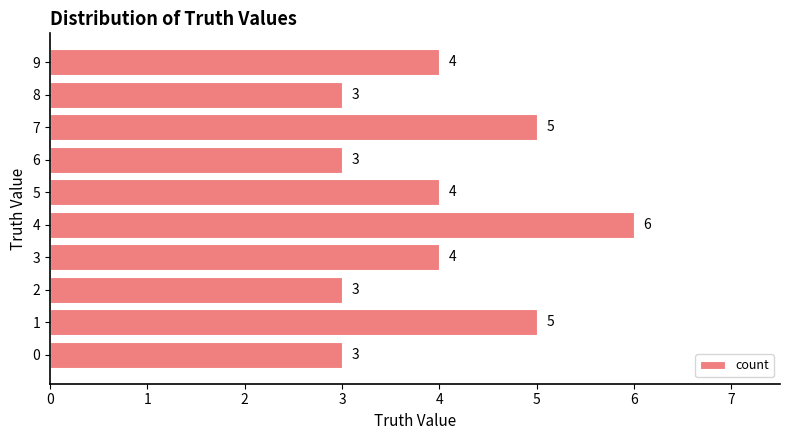

Is it true that the value at 9 is 4?

True